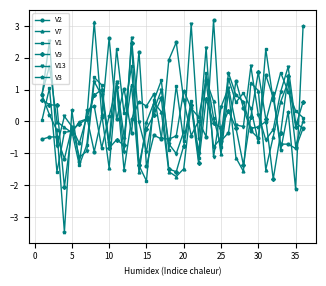

Which series has the widest spread of values?

V3